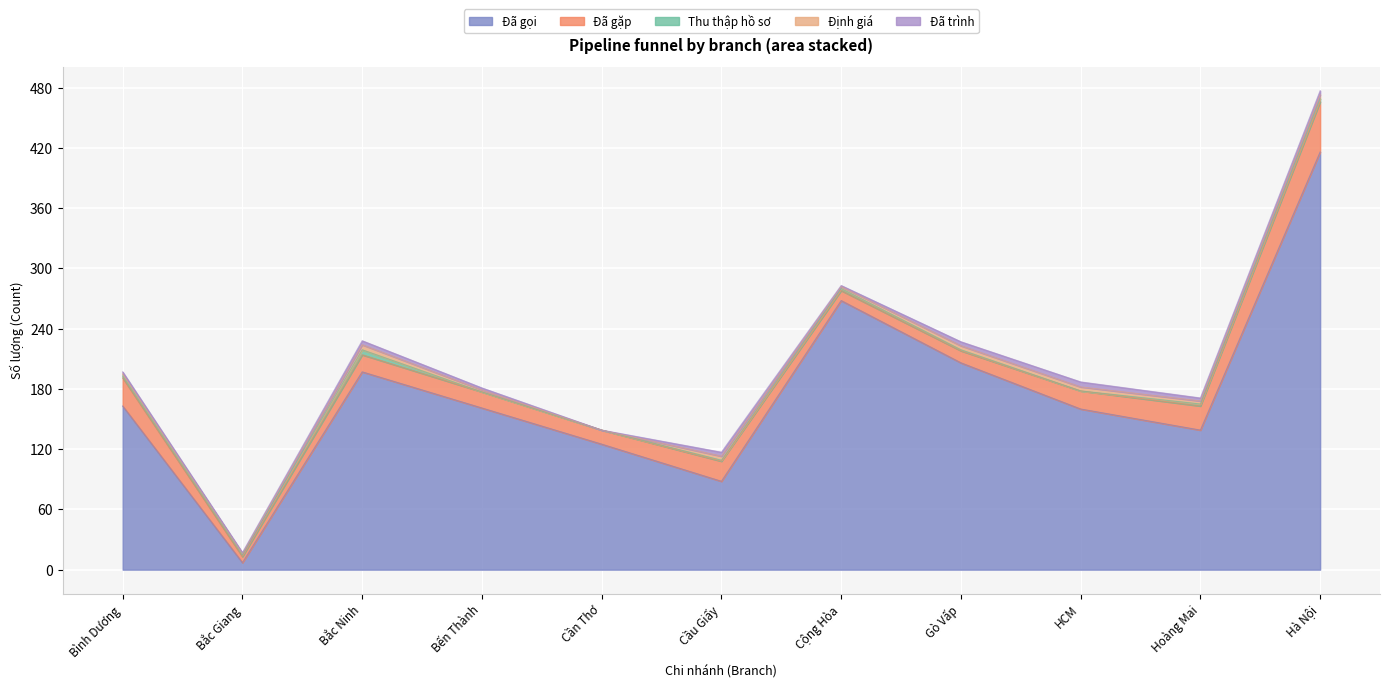

What is the approximate value of Đã gặp at Cần Thơ, to the nearest 5?

15